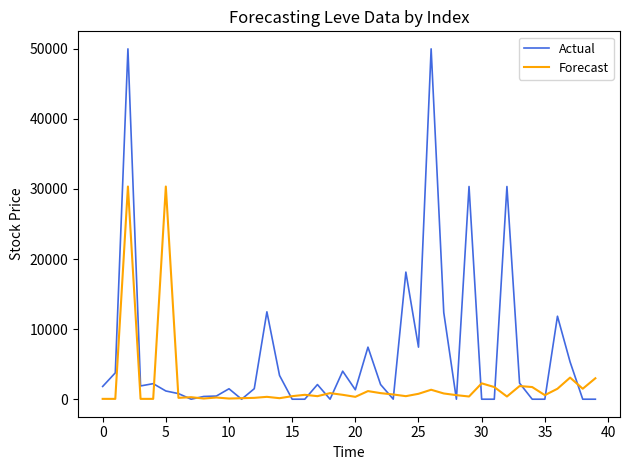

List the series in order of their peak value, lowest first.

Forecast, Actual